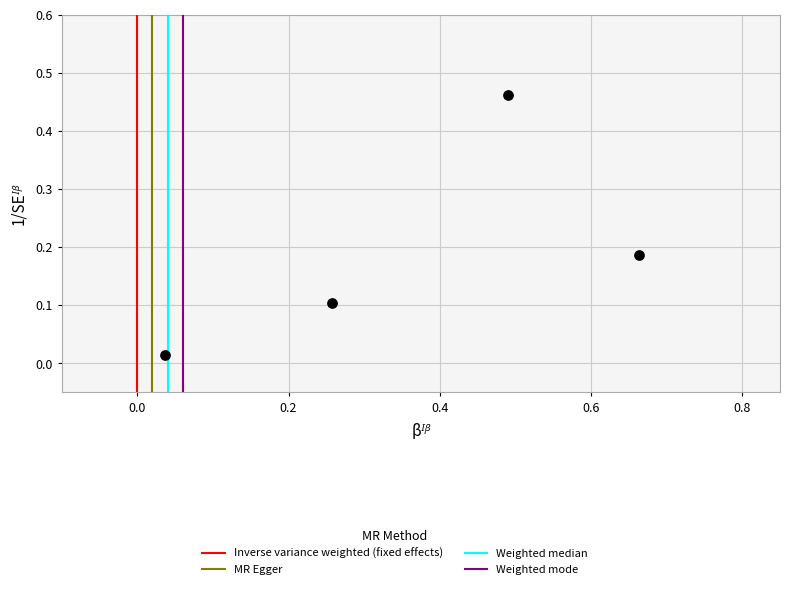

What is the range of Y values (max minus min)?

0.4